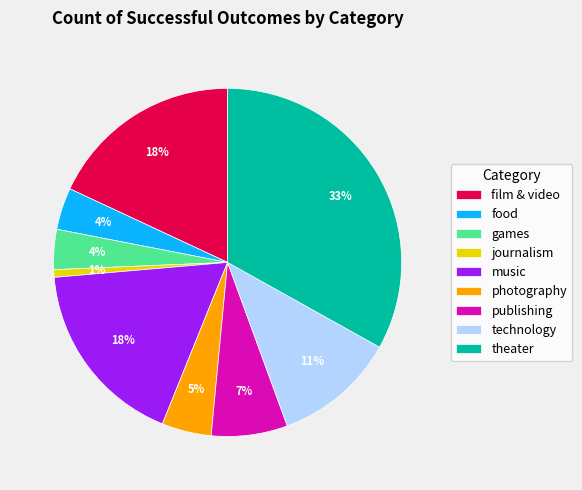

Between technology and journalism, which is larger?

technology